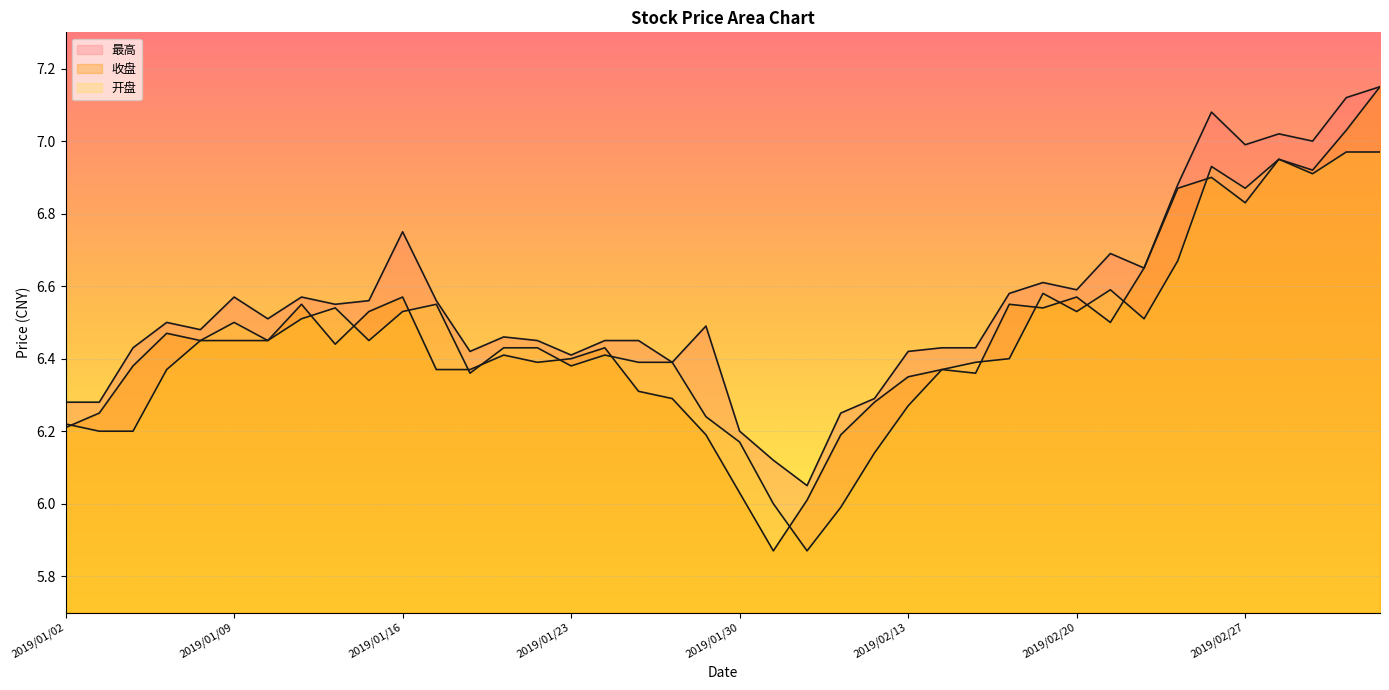

Between which two adjacent categories do 收盘 and 开盘 first intersect?

2019/01/02 and 2019/01/03